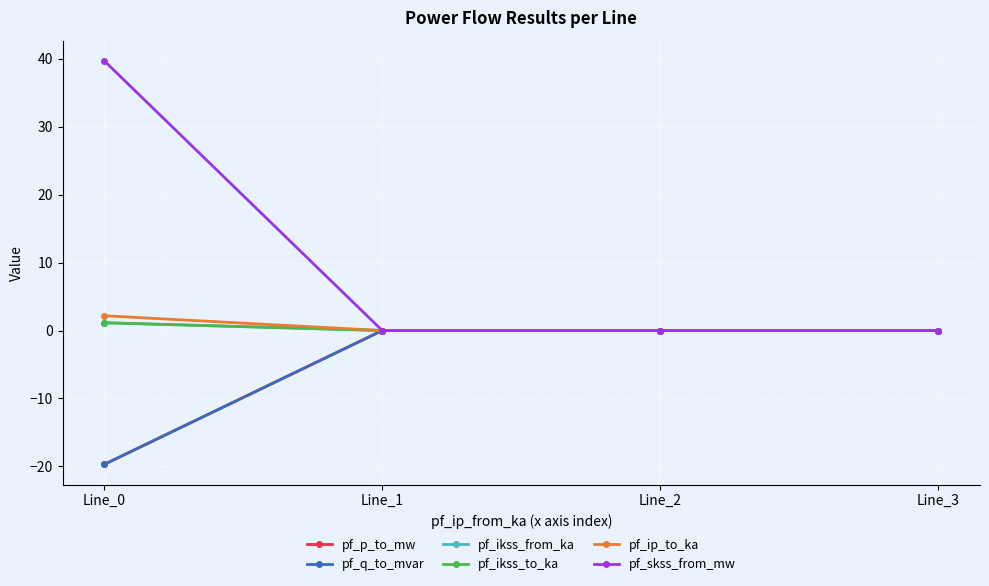

Between which two adjacent categories do pf_p_to_mw and pf_q_to_mvar first intersect?

Line_0 and Line_1